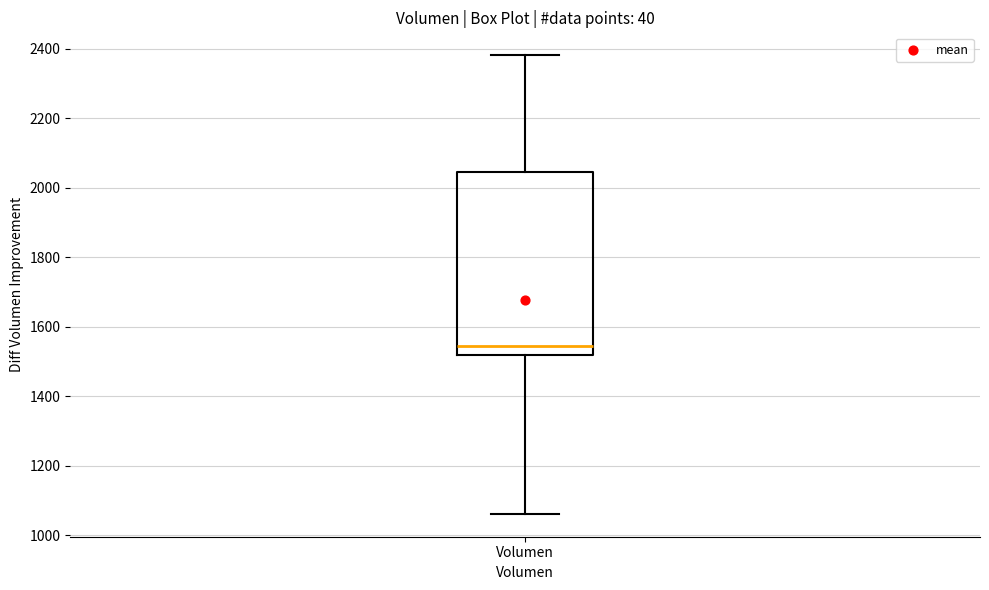

Transcribe this box plot: give where the median line is, the range the box spans, and where the two whiskers end, as read against the y-axis. The values are not printed on the chart, so give them approximately, as read against the axis.

median 1540, box 1520 to 2040, whiskers 1060 to 2380